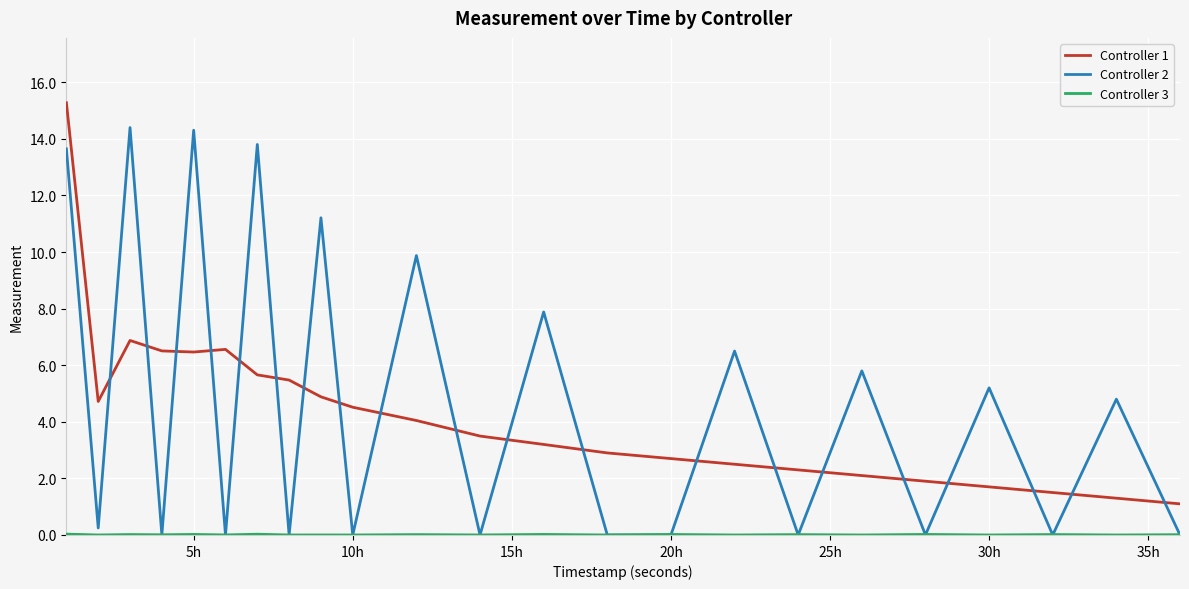

Which series has the widest spread of values?

Controller 2